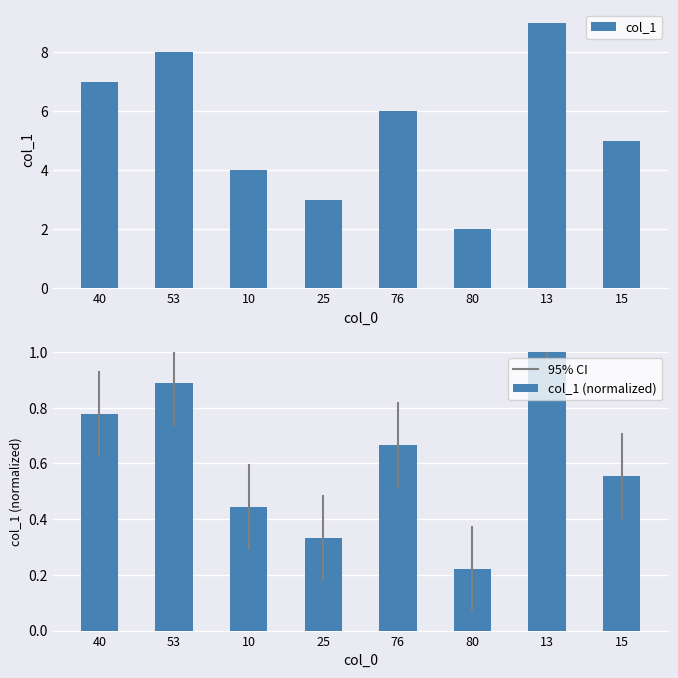

The chart shows a value of 1.1 at 80. True or false?

False